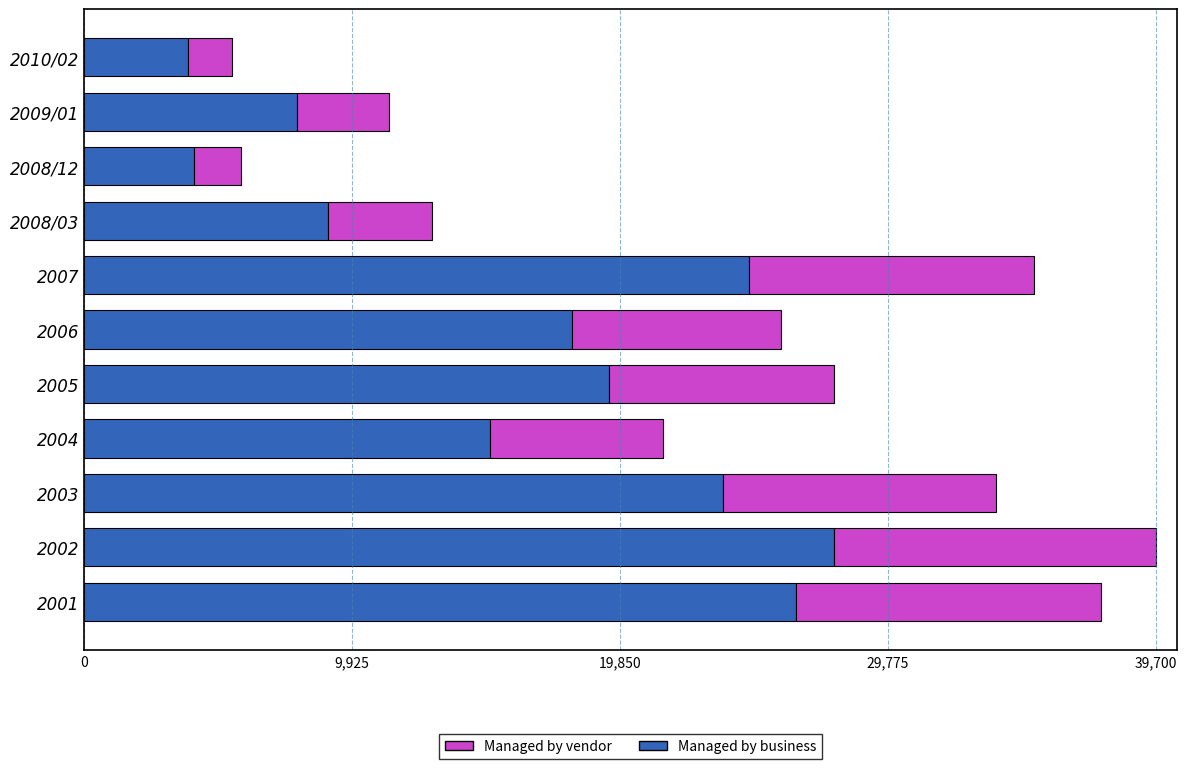

At which label is Managed by business closest to 15814?

2004